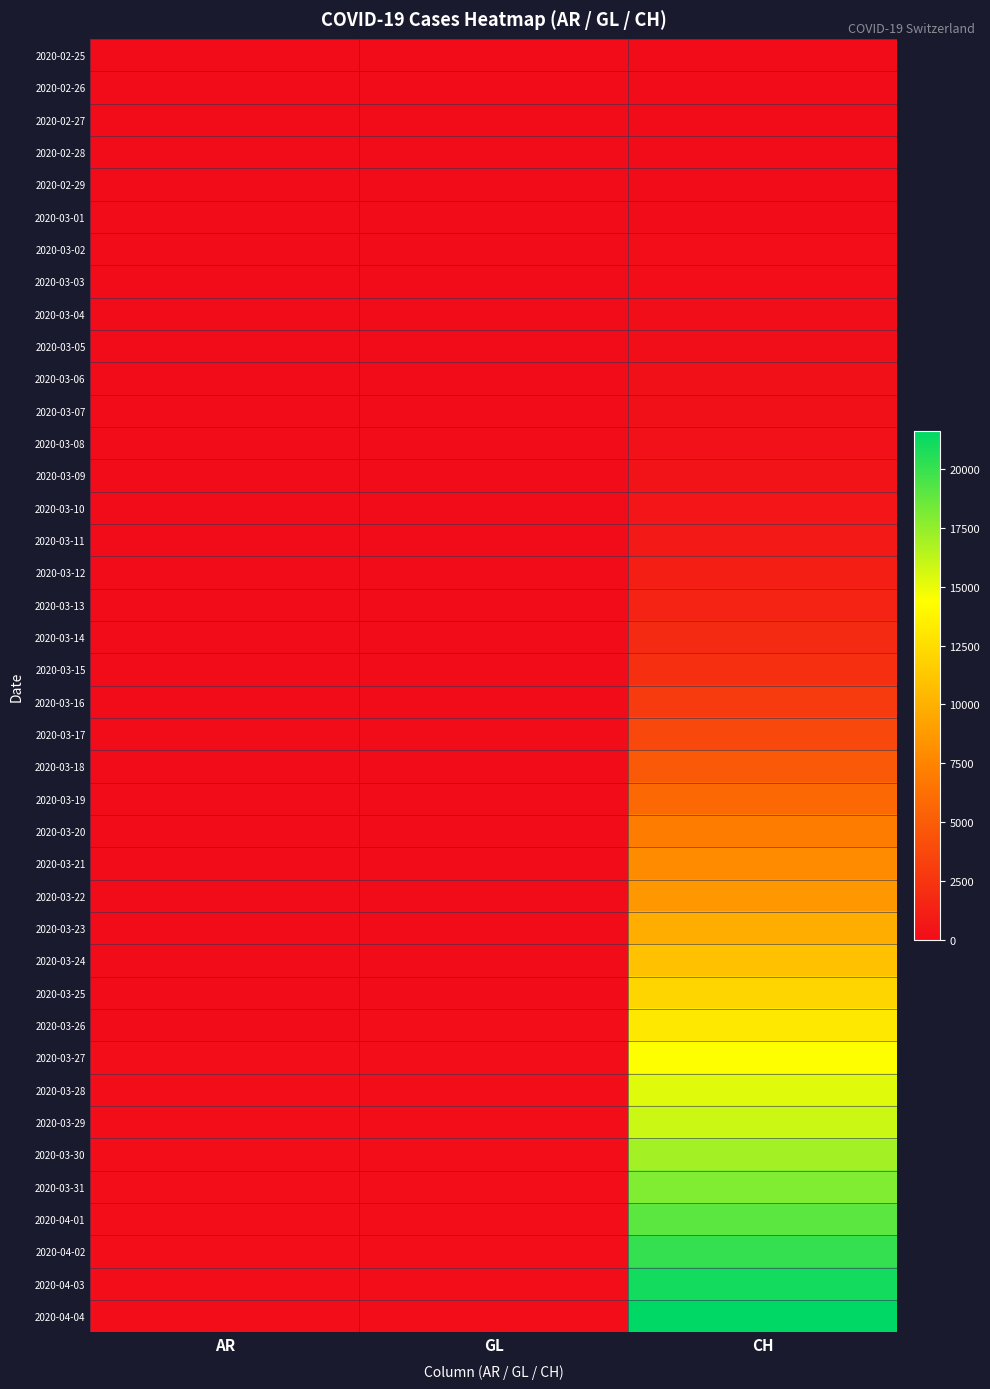

At how many categories does at least one series exceed 16089?

1